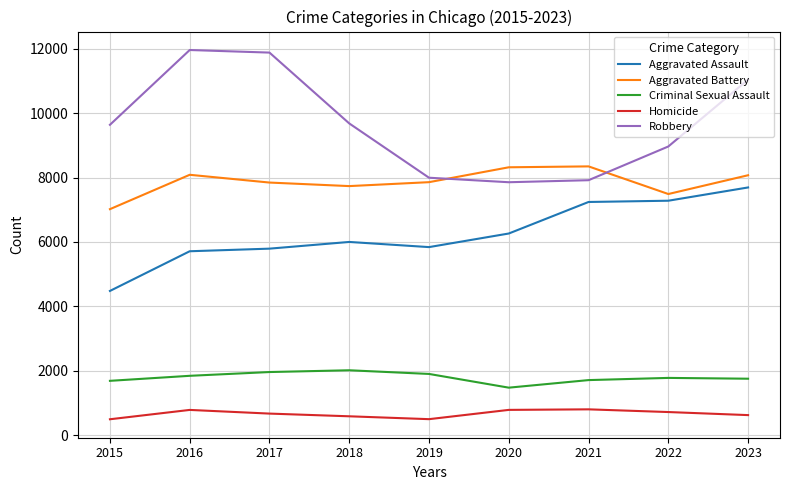

Rank the series by their maximum value, from lowest to highest.

Homicide, Criminal Sexual Assault, Aggravated Assault, Aggravated Battery, Robbery